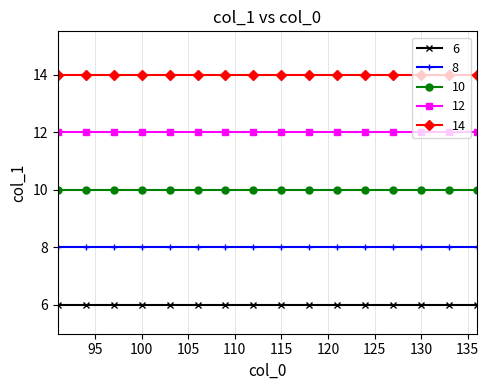

True or false: 6 and 8 intersect in this chart.

False